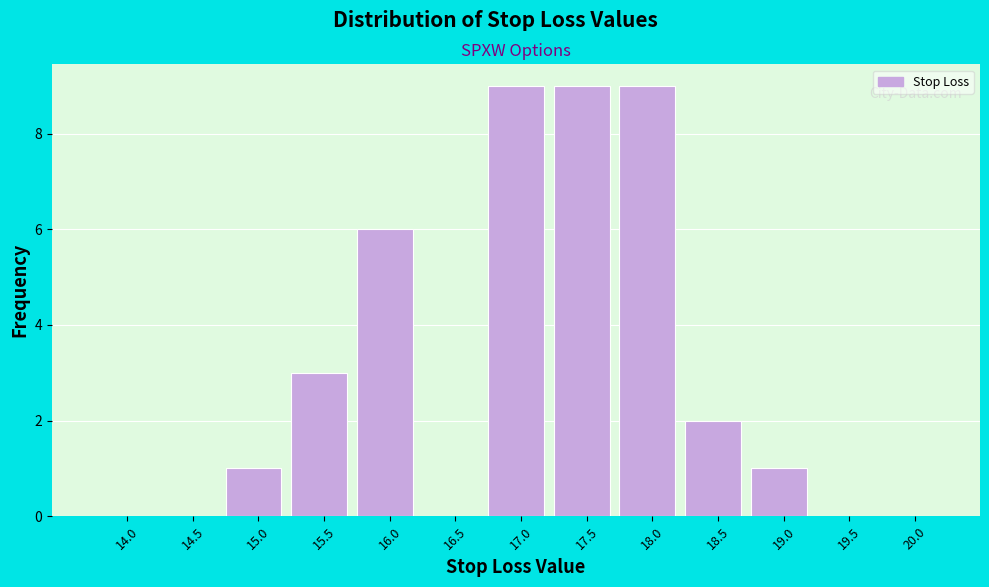

Reading left to right, list all the values displayed in this chart.

14.0=0	14.5=0	15.0=1	15.5=3	16.0=6	16.5=0	17.0=9	17.5=9	18.0=9	18.5=2	19.0=1	19.5=0	20.0=0